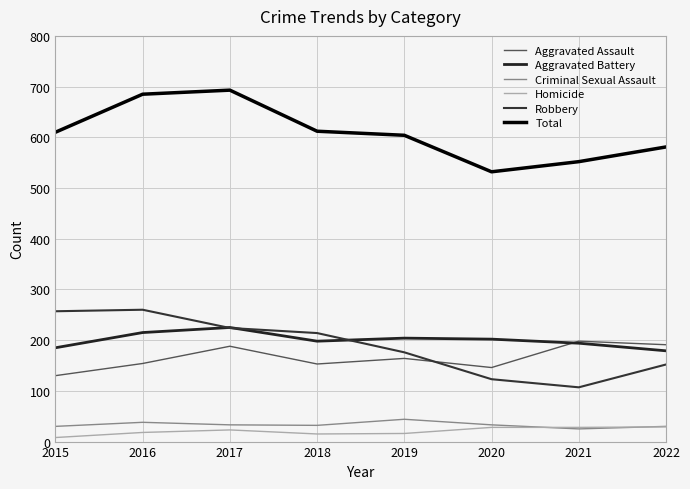

True or false: Total and Aggravated Assault intersect in this chart.

False